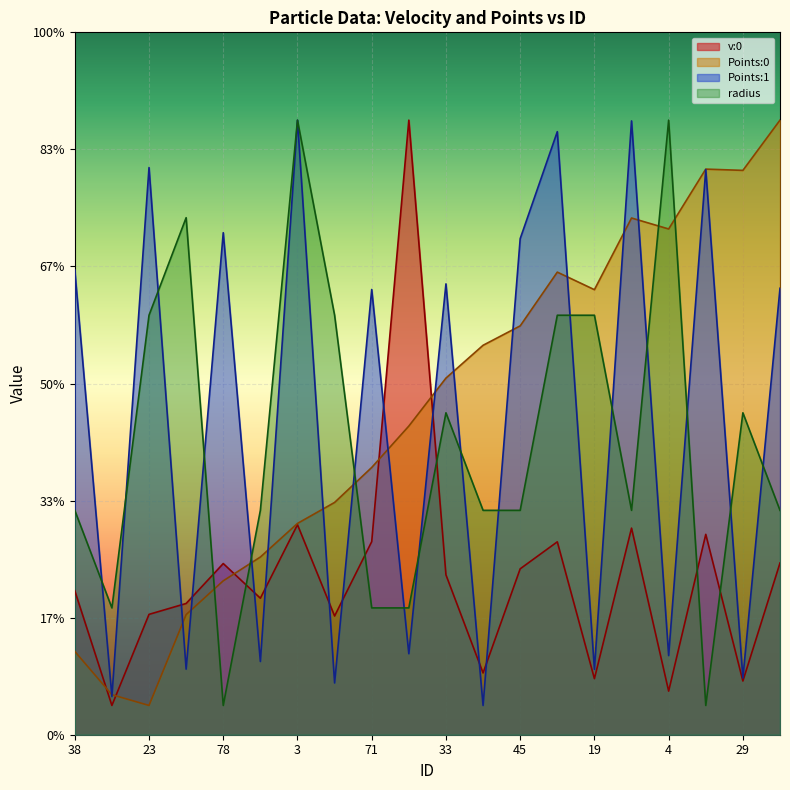

At 53, list the series in order from smallest to largest.

Points:1, v:0, Points:0, radius